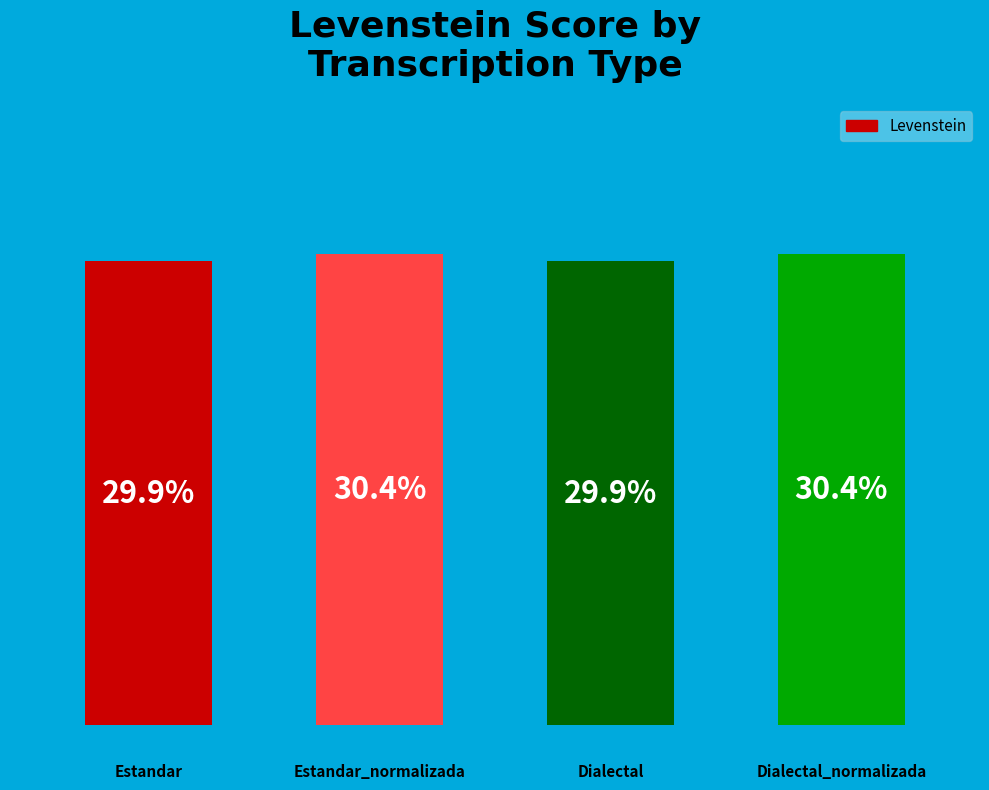

How many bars are there in total?

4